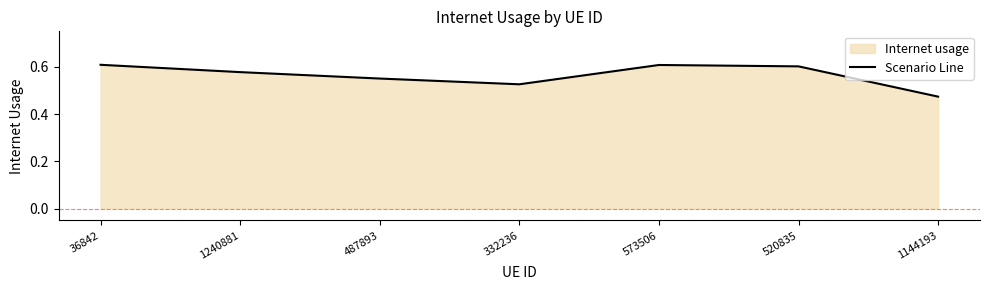

At which category does the chart reach its peak across all series?

36842